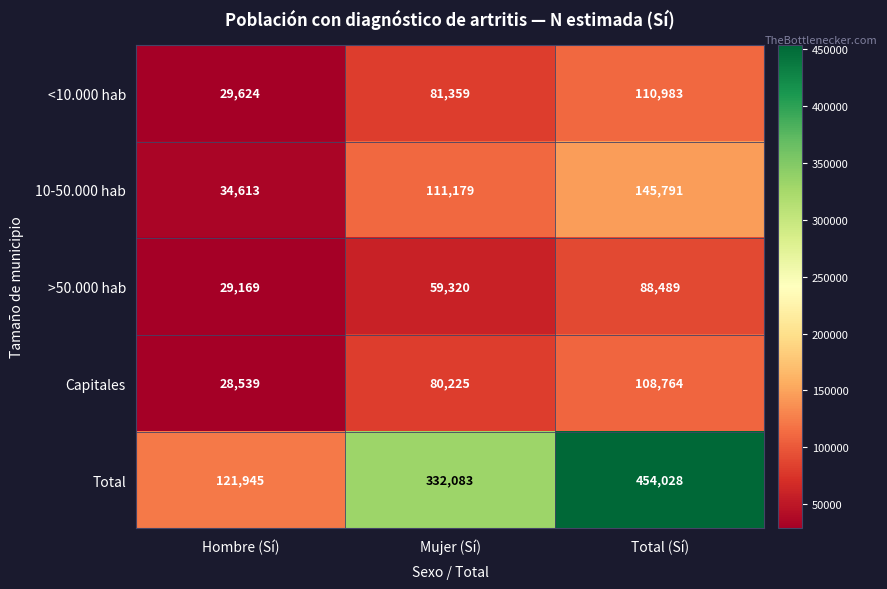

Reading left to right, list all the values displayed in this chart.

<10.000 hab: Hombre (Sí)=29624	Mujer (Sí)=81359	Total (Sí)=110983
10-50.000 hab: Hombre (Sí)=34613	Mujer (Sí)=111179	Total (Sí)=145791
>50.000 hab: Hombre (Sí)=29169	Mujer (Sí)=59320	Total (Sí)=88489
Capitales: Hombre (Sí)=28539	Mujer (Sí)=80225	Total (Sí)=108764
Total: Hombre (Sí)=121945	Mujer (Sí)=332083	Total (Sí)=454028